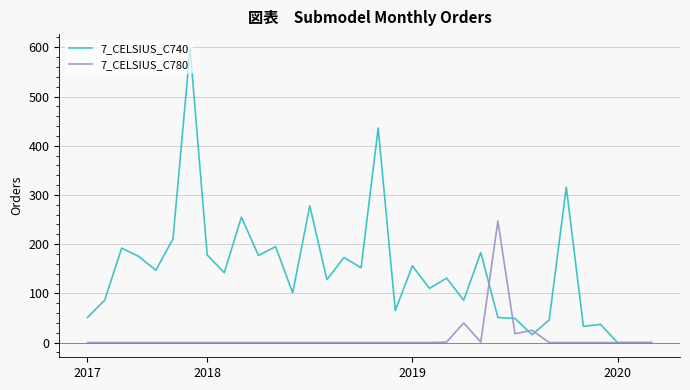

What is the maximum value shown in the chart?

597